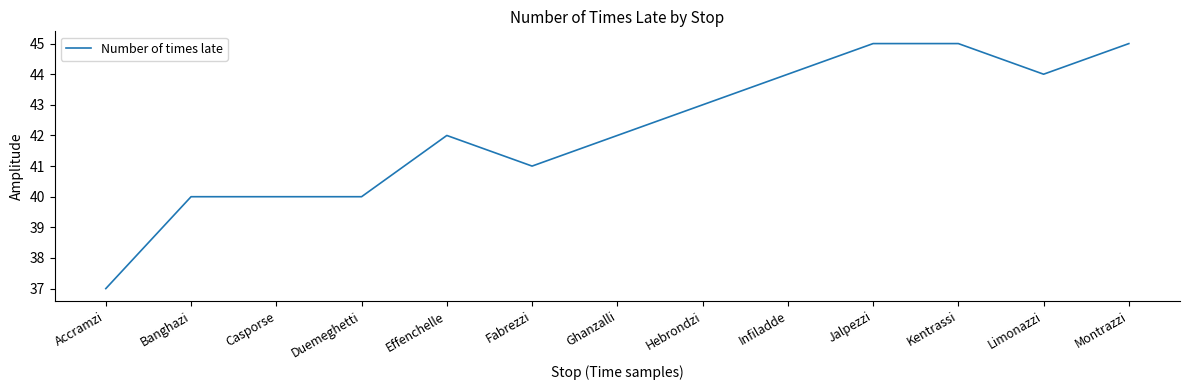

The value at Limonazzi is 44. True or false?

True